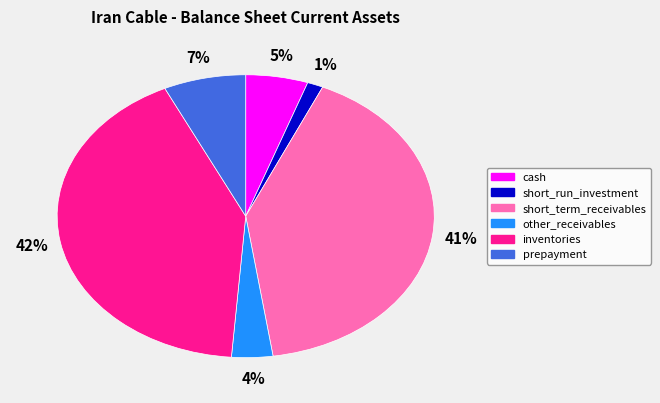

Which has a higher value, short_run_investment or prepayment?

prepayment